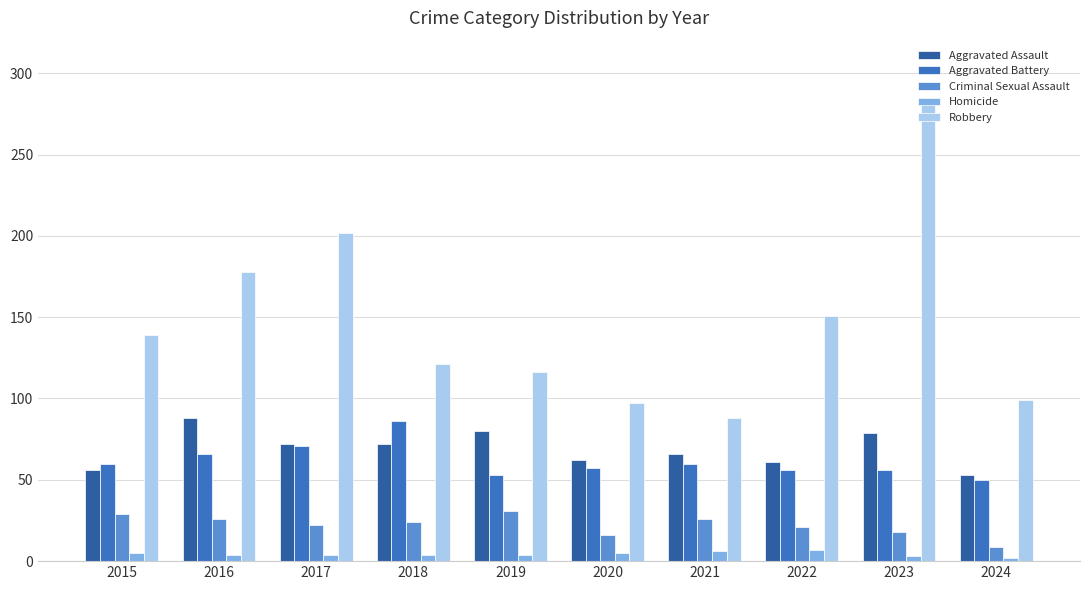

Reading right to left, what are all the values shown in this chart?

Aggravated Assault: 2024=53	2023=79	2022=61	2021=66	2020=62	2019=80	2018=72	2017=72	2016=88	2015=56
Aggravated Battery: 2024=50	2023=56	2022=56	2021=60	2020=57	2019=53	2018=86	2017=71	2016=66	2015=60
Criminal Sexual Assault: 2024=9	2023=18	2022=21	2021=26	2020=16	2019=31	2018=24	2017=22	2016=26	2015=29
Homicide: 2024=2	2023=3	2022=7	2021=6	2020=5	2019=4	2018=4	2017=4	2016=4	2015=5
Robbery: 2024=99	2023=284	2022=151	2021=88	2020=97	2019=116	2018=121	2017=202	2016=178	2015=139